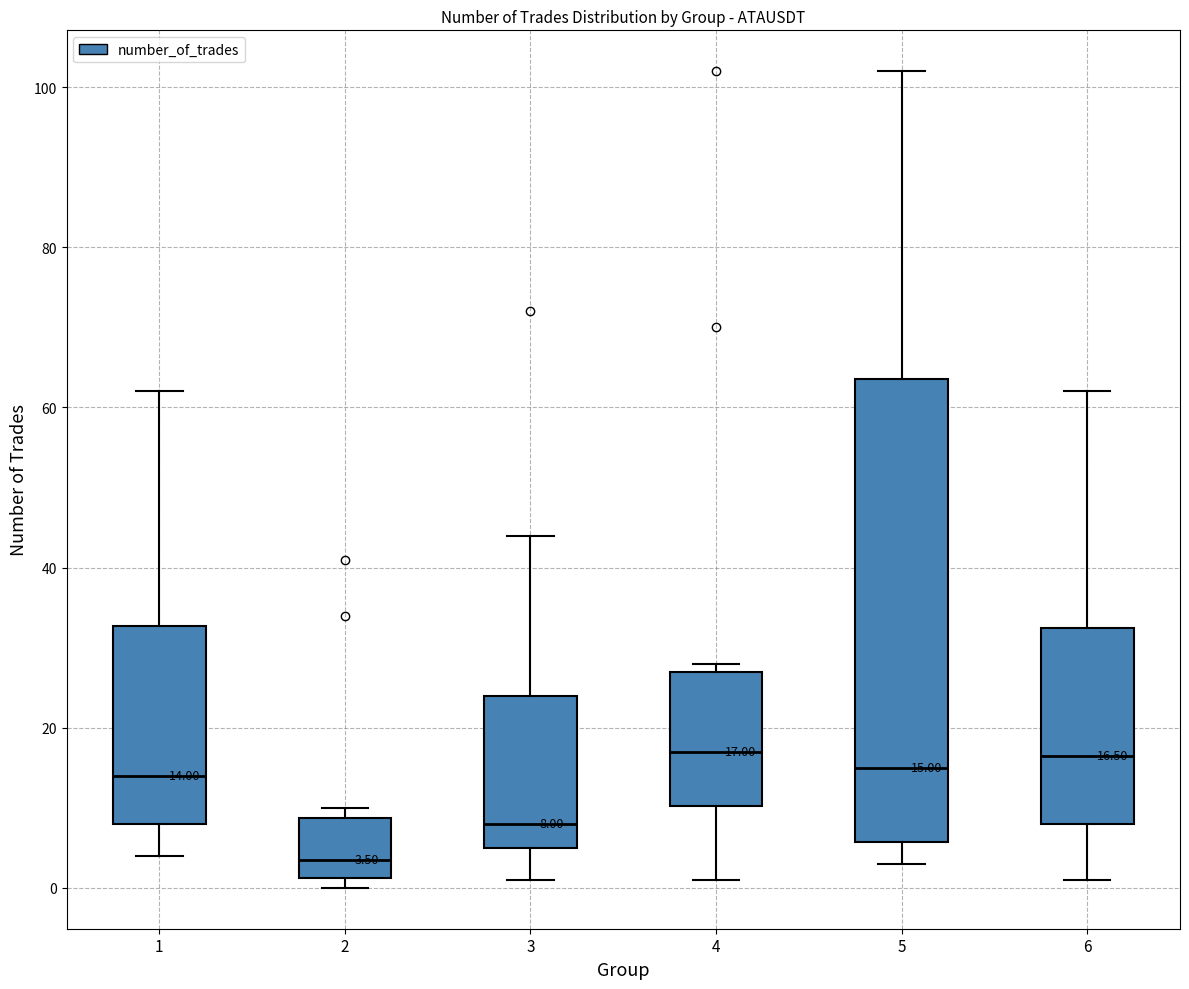

Comparing the boxes themselves (not the whiskers), which one is the tallest?

5